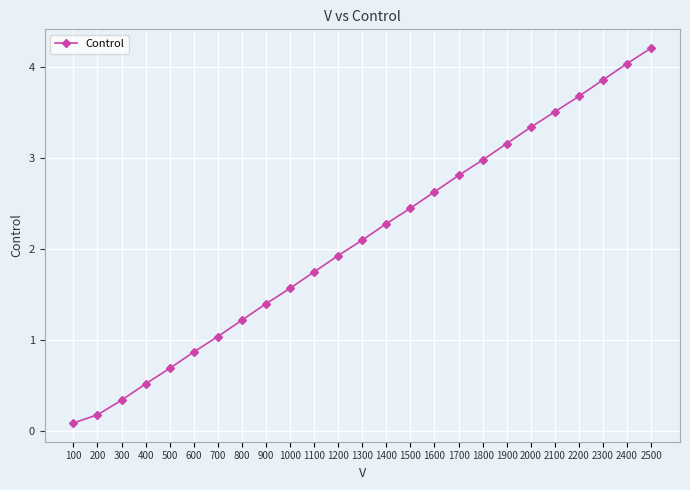

Read the value at 100.

0.1